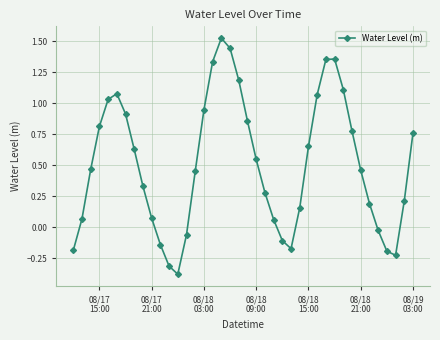

What is the sum of all values?

20.4